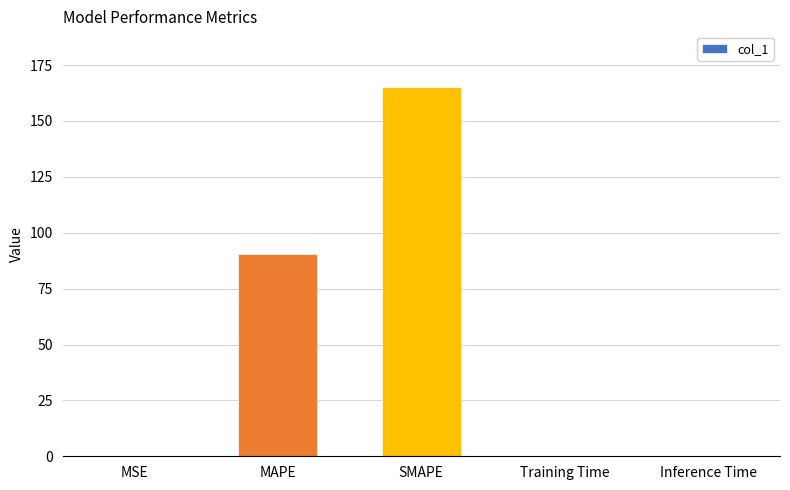

At which category does the chart reach its peak across all series?

SMAPE